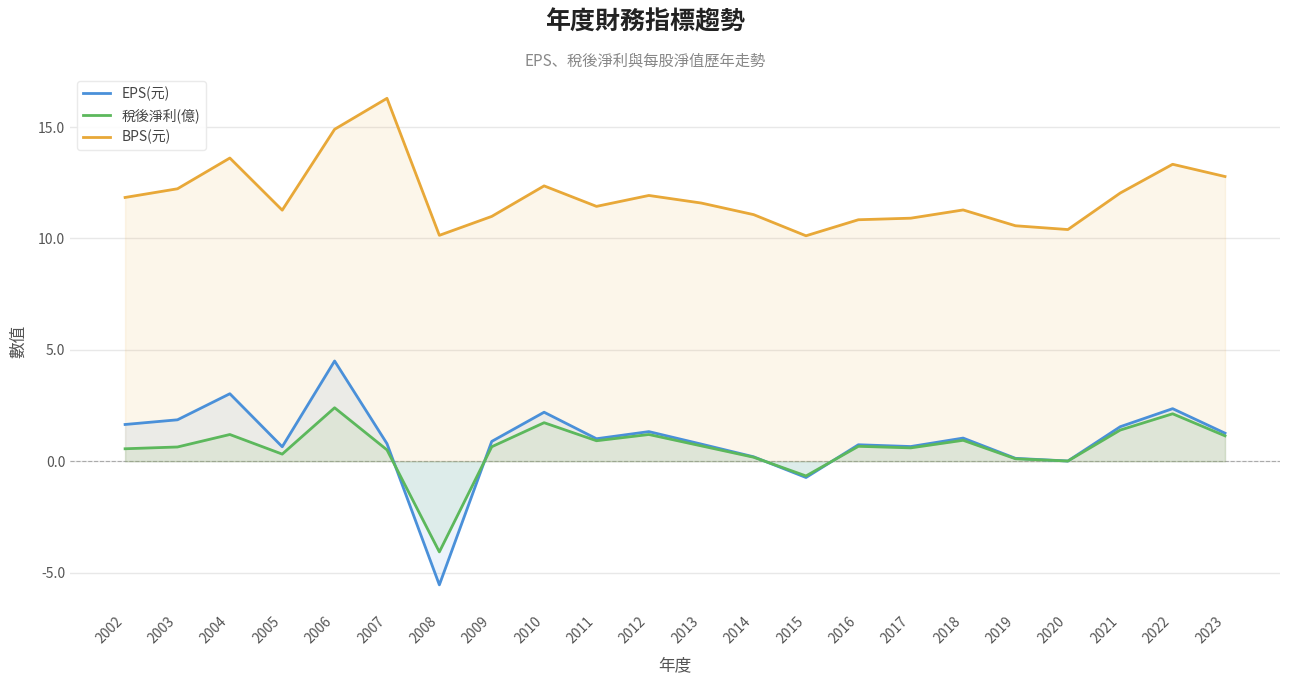

Where is the first local maximum for BPS(元)?

2004